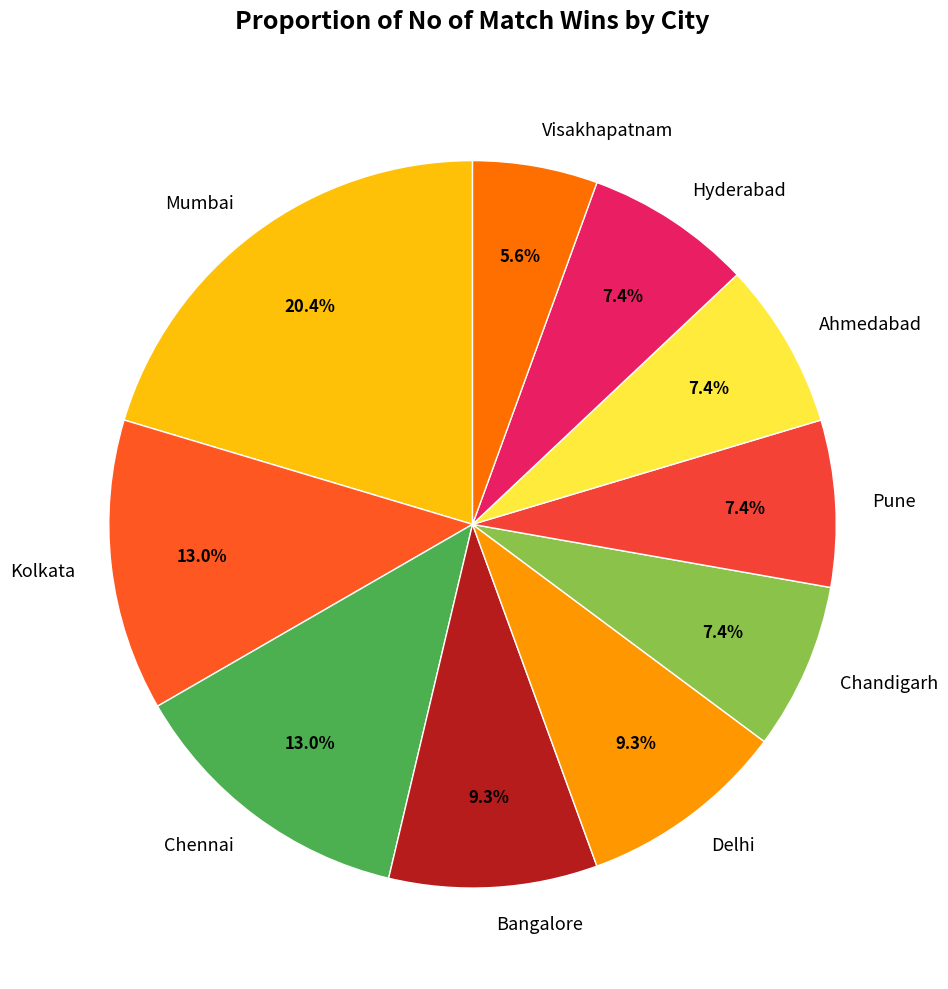

Is there any slice that represents more than half of the pie?

No